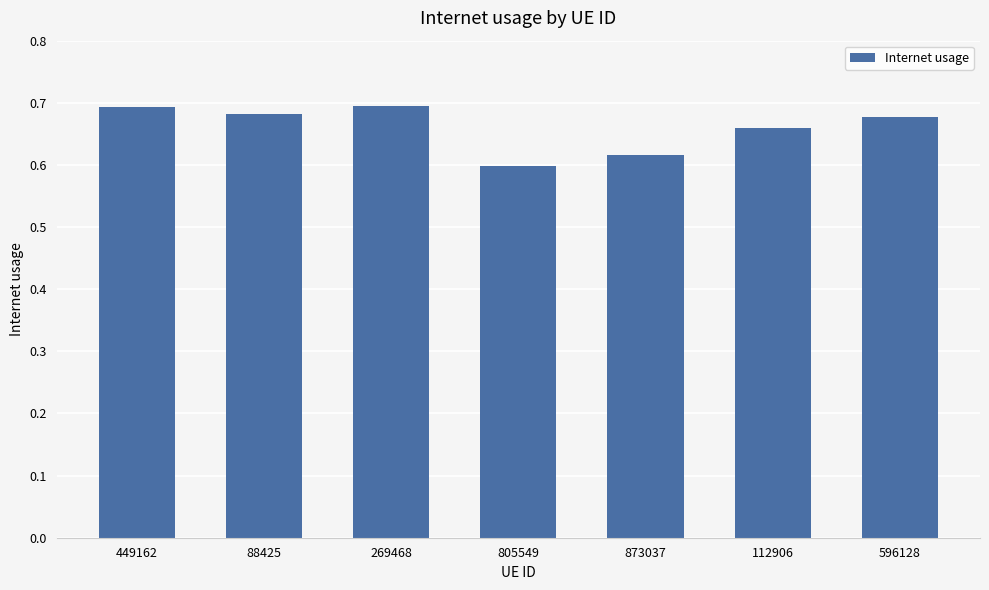

Is it true that the value at 88425 is 0.7?

True